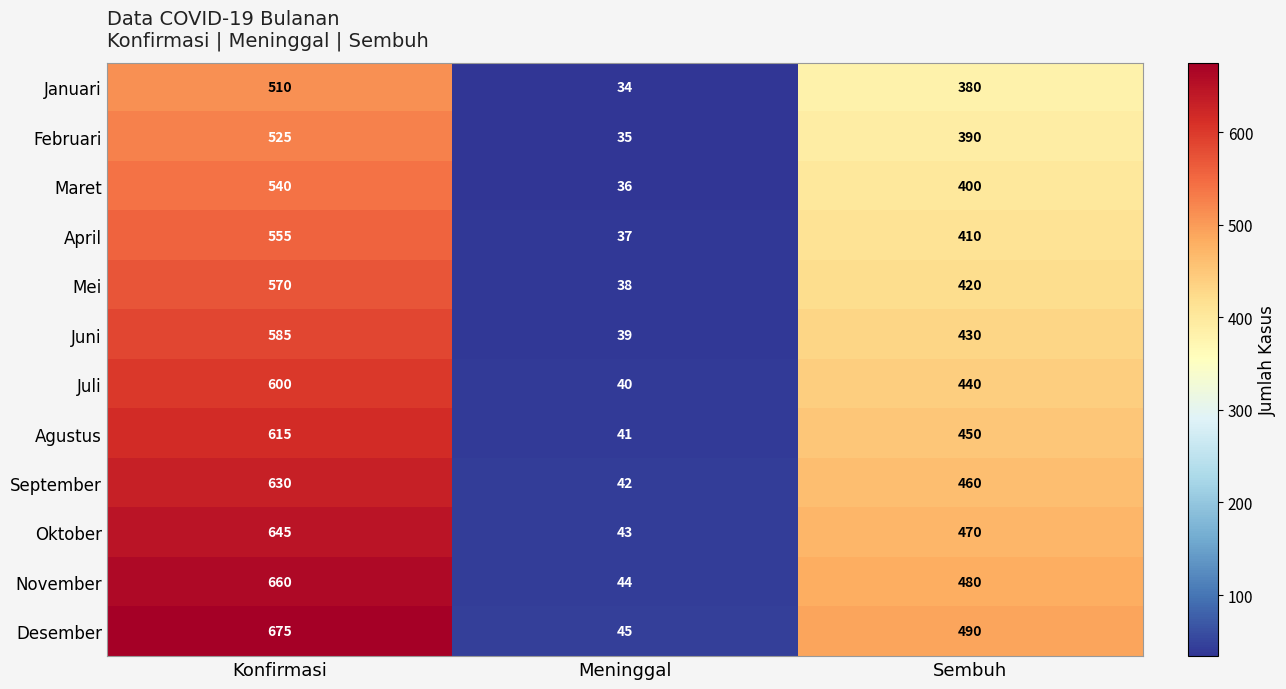

What is the minimum value for Mei?

38